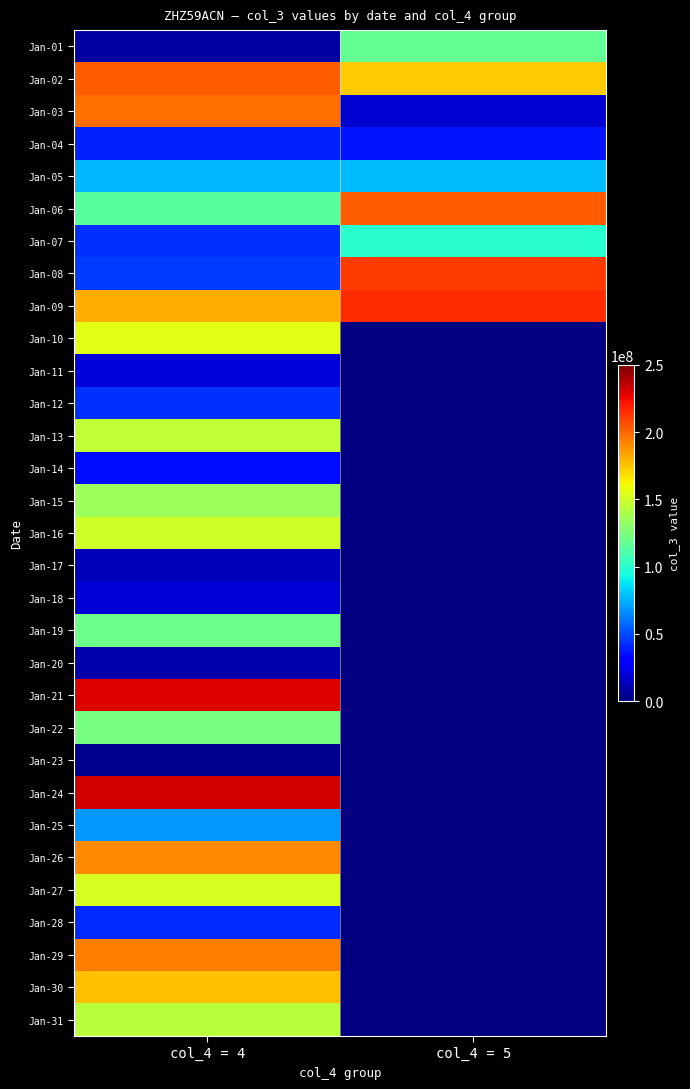

What is the difference between the highest and lowest values at col_4 = 5?

197225640.0